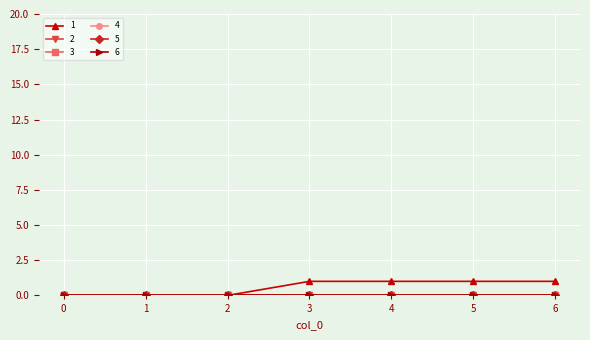

Is this an area chart (filled region under the line)?

No